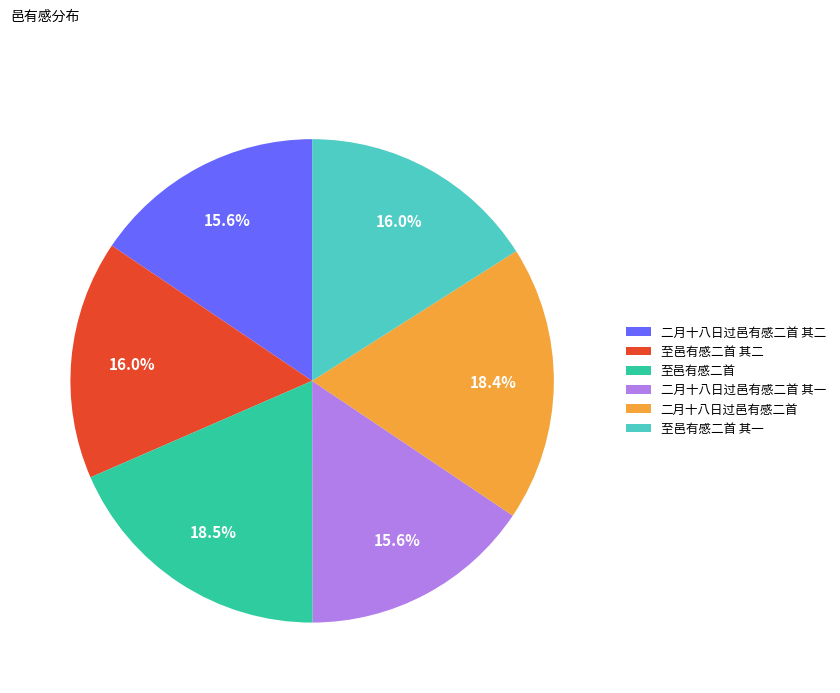

Is there a majority slice in this chart?

No